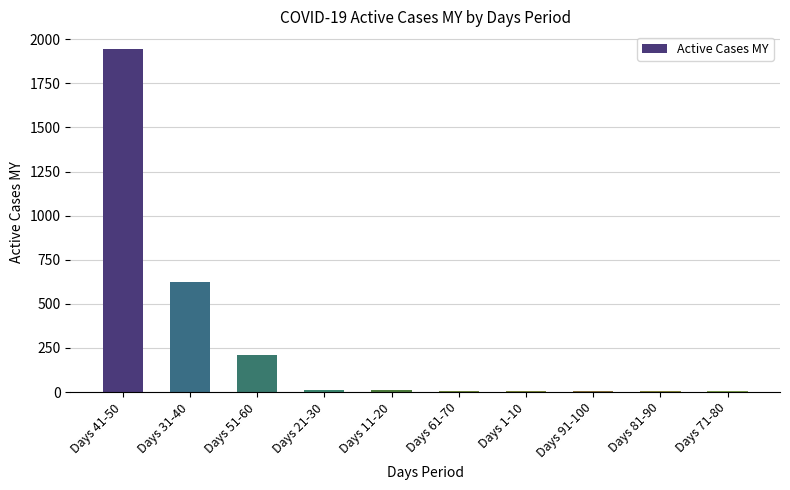

What is the change in value from Days 31-40 to Days 51-60?

-418.0